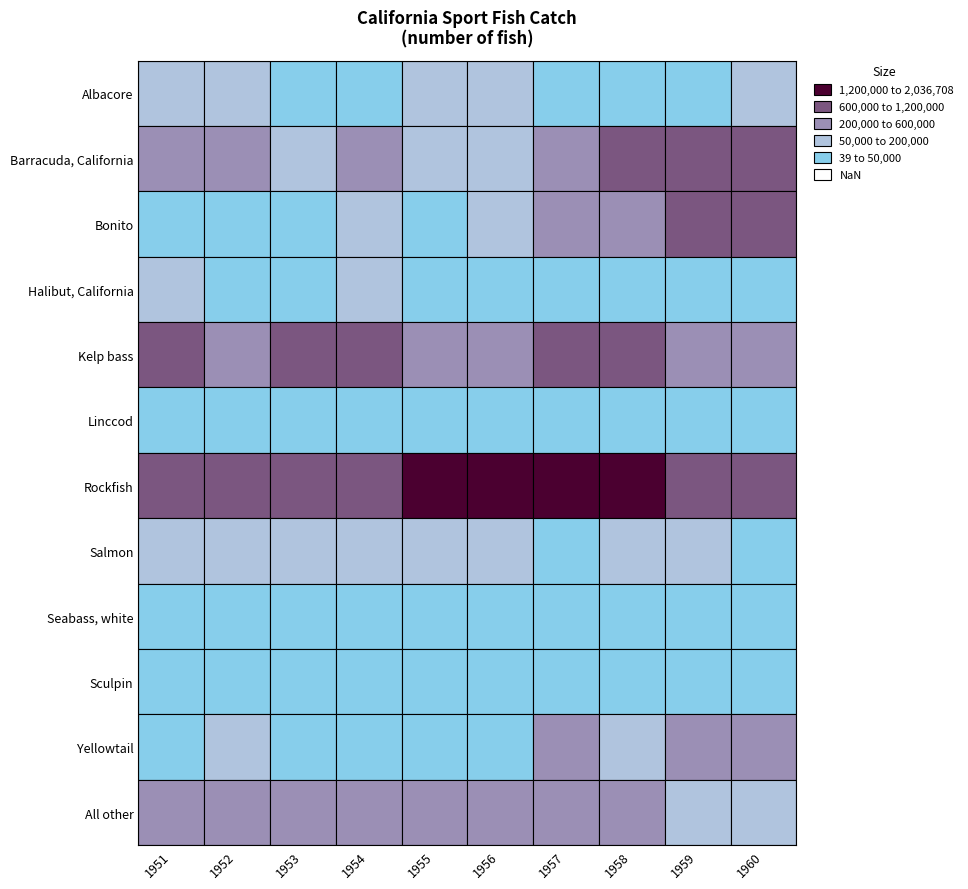

Reading right to left, what are all the values shown in this chart?

Albacore: 76075	39	6482	41540	65814	78688	20098	23363	187267	75924
Barracuda, California: 755408	1195585	782723	577184	87603	154962	282552	170550	336862	269545
Bonito: 1199919	776386	422568	258555	61404	22409	70078	6321	7649	14475
Halibut, California: 48310	25365	16192	10795	21661	35802	59674	34292	34158	59295
Kelp bass: 478656	428426	653671	609071	470362	497343	876667	711395	536075	781609
Linccod: 28232	31206	39801	38012	37649	29113	22940	13011	17389	24052
Rockfish: 1015673	1177979	1561132	1395151	2036708	1737707	1149367	696480	705761	721808
Salmon: 37941	55945	52676	44701	114505	128978	119911	98723	86472	71970
Seabass, white: 15697	10593	34039	19030	19755	30103	41588	28182	41043	44367
Sculpin: 15111	11477	13743	13473	36558	28613	33462	28952	39068	35721
Yellowtail: 254969	457350	123384	242686	29198	36468	40872	27702	59263	23721
All other: 164043	158224	244469	249387	281778	333697	557328	441187	255126	228157